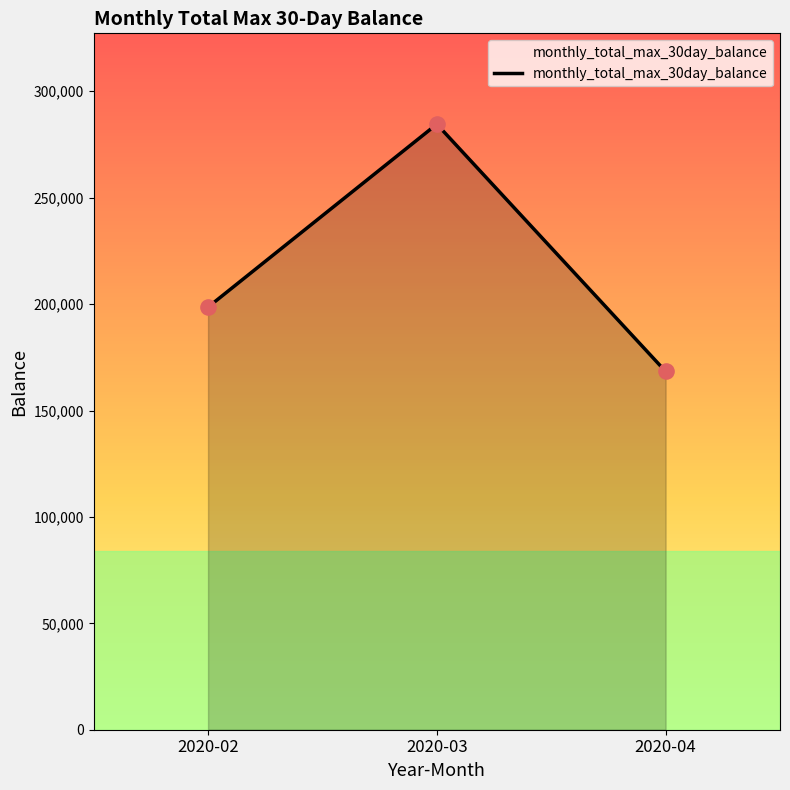

What is the change in value from 2020-03 to 2020-04?

-116192.7